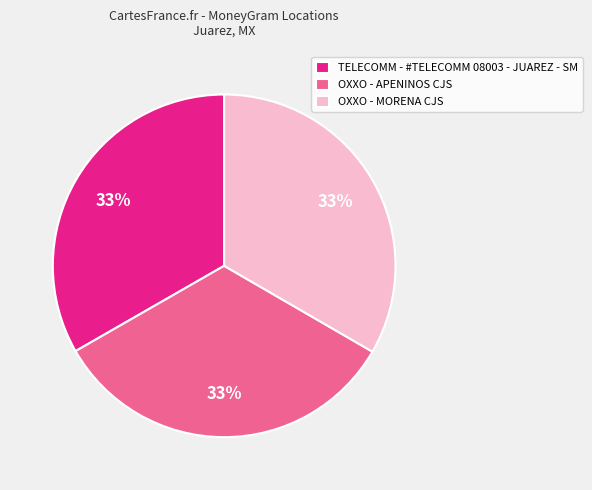

The OXXO - MORENA CJS slice represents 33% of the pie. True or false?

True